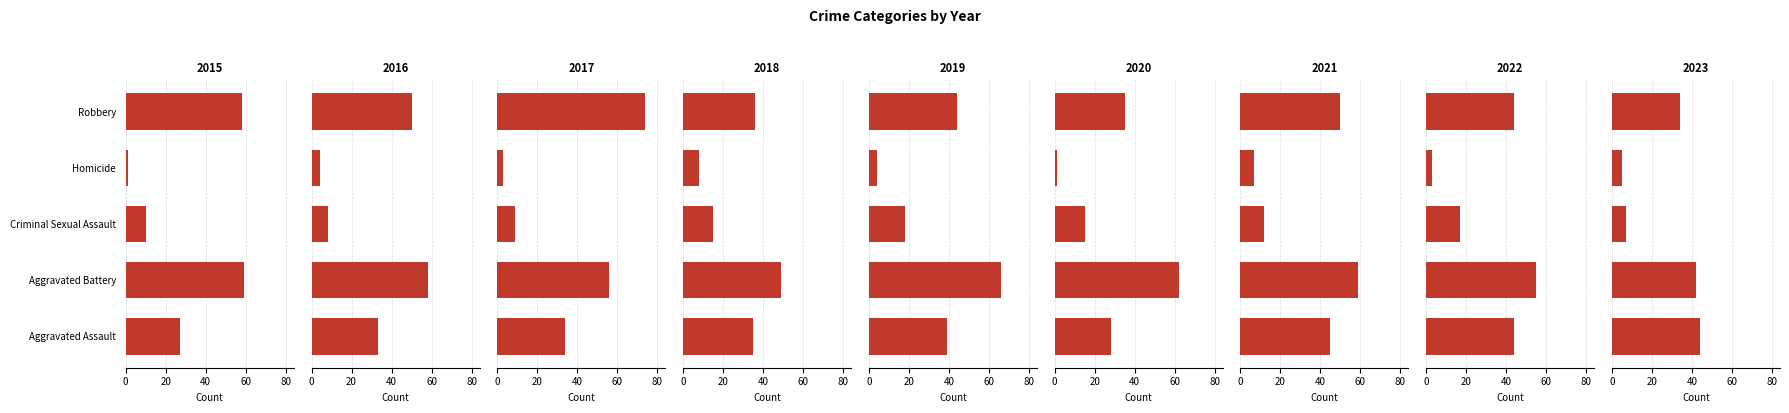

At which label does Aggravated Assault reach its minimum?

2015